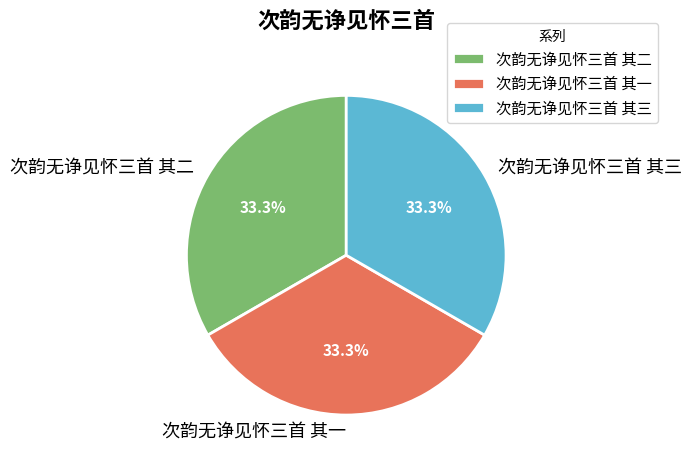

True or false: 次韵无诤见怀三首 其三 accounts for 33% of the total.

True